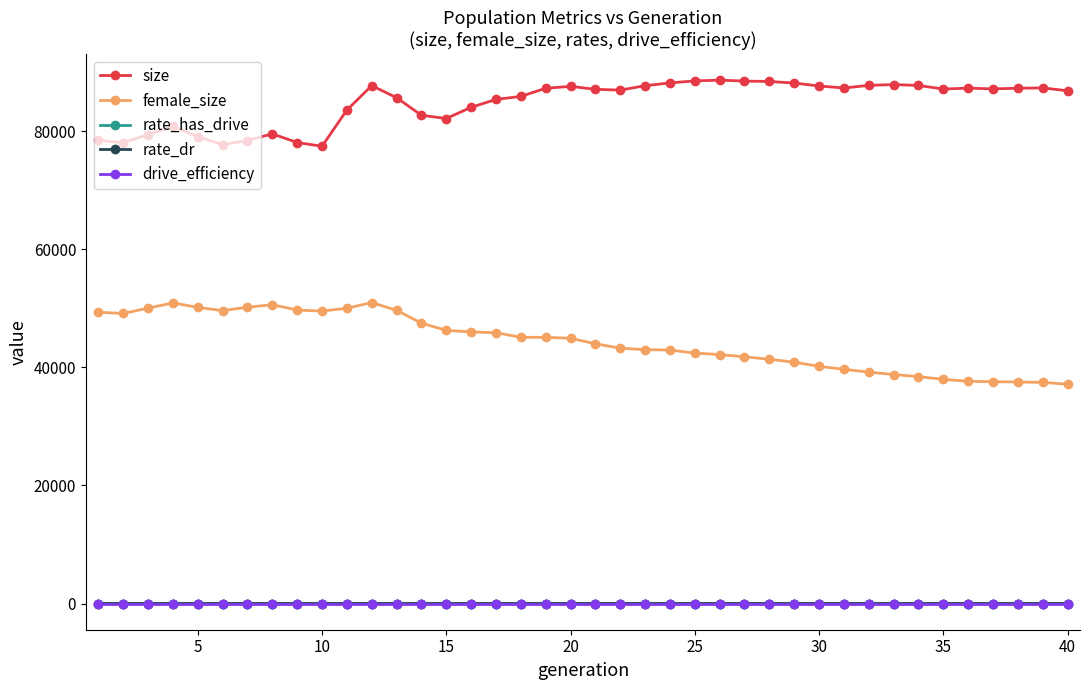

True or false: female_size and rate_dr cross at least once.

False